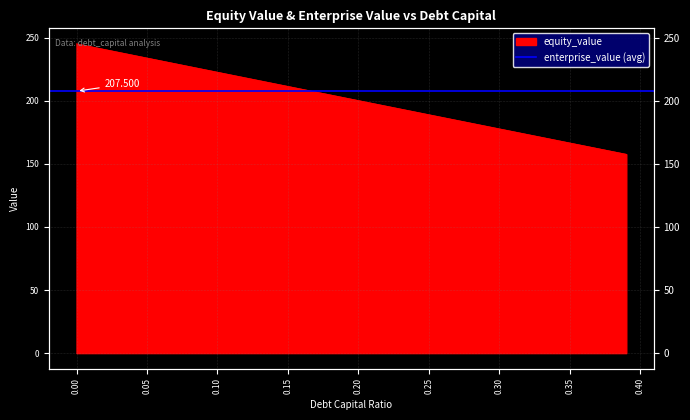

What is the difference between the values at 0.11 and 0.12?

2.2